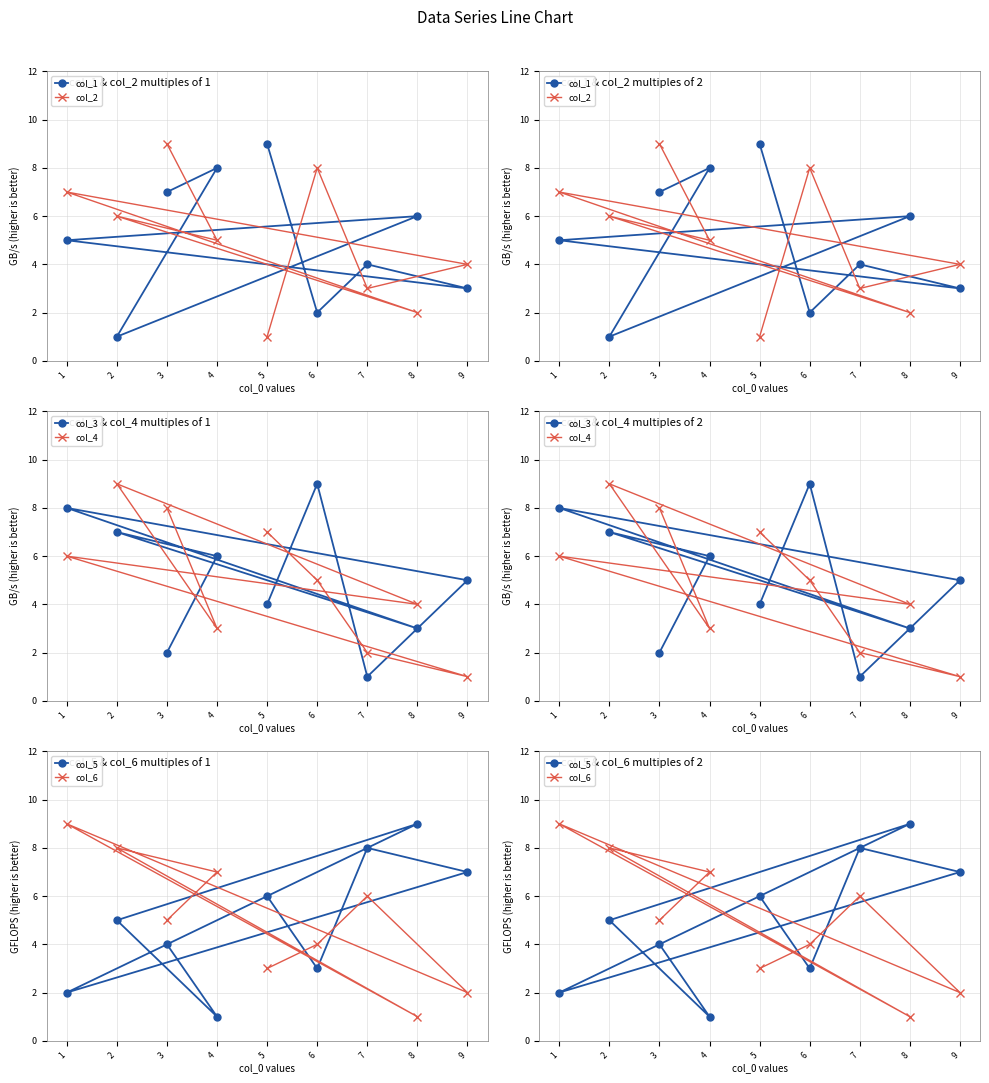

Which series has the largest range (max minus min)?

col_1